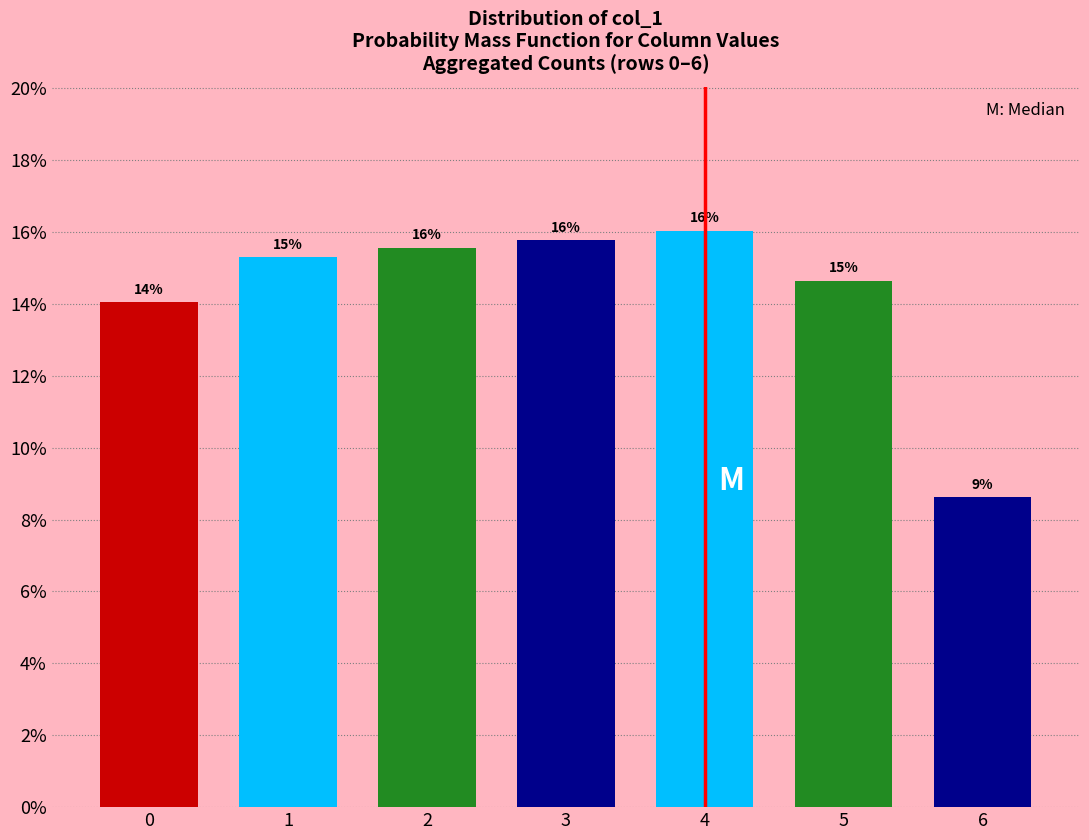

What is the maximum value shown in the chart?

16.0